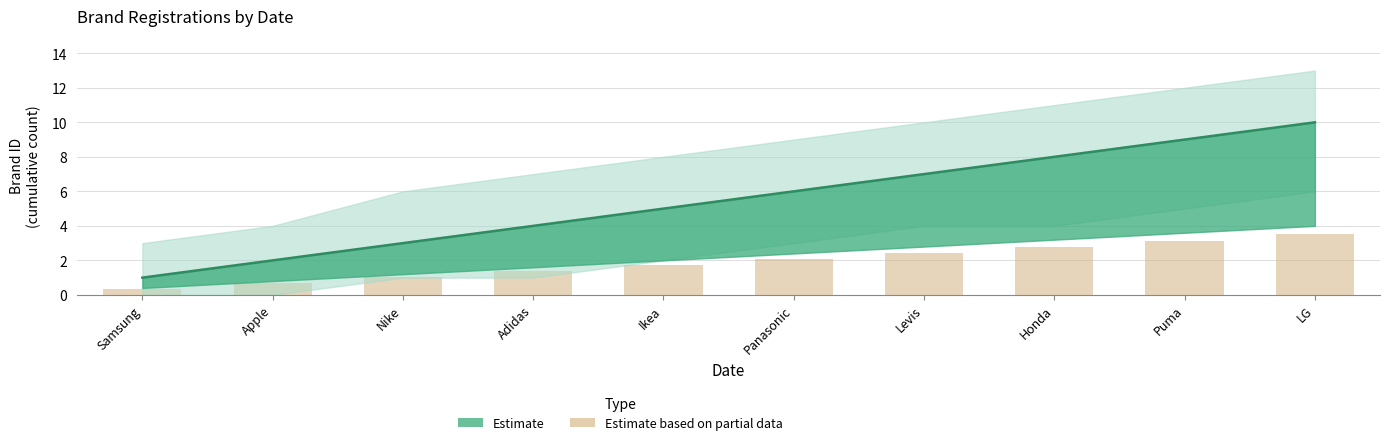

What is the label of the 1st bar from the left?

Samsung